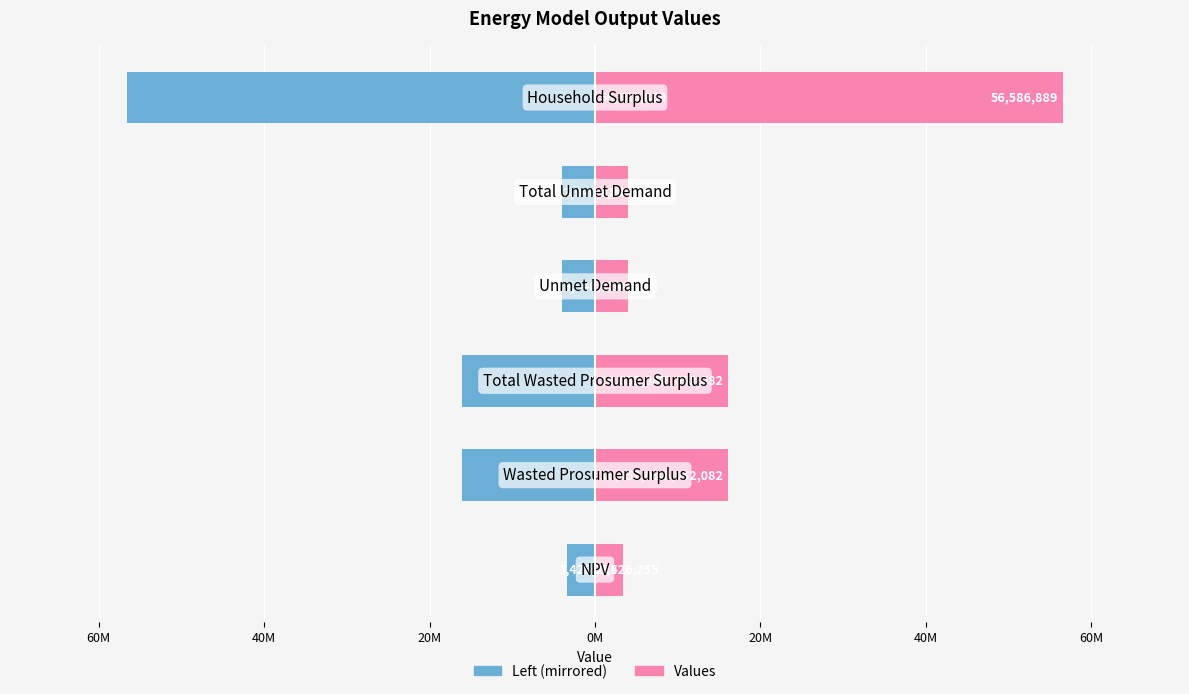

How many distinct data groups are displayed?

2